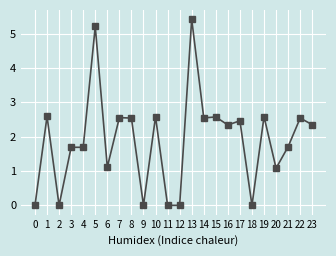

What is the value of the 11th point from the left?

2.6